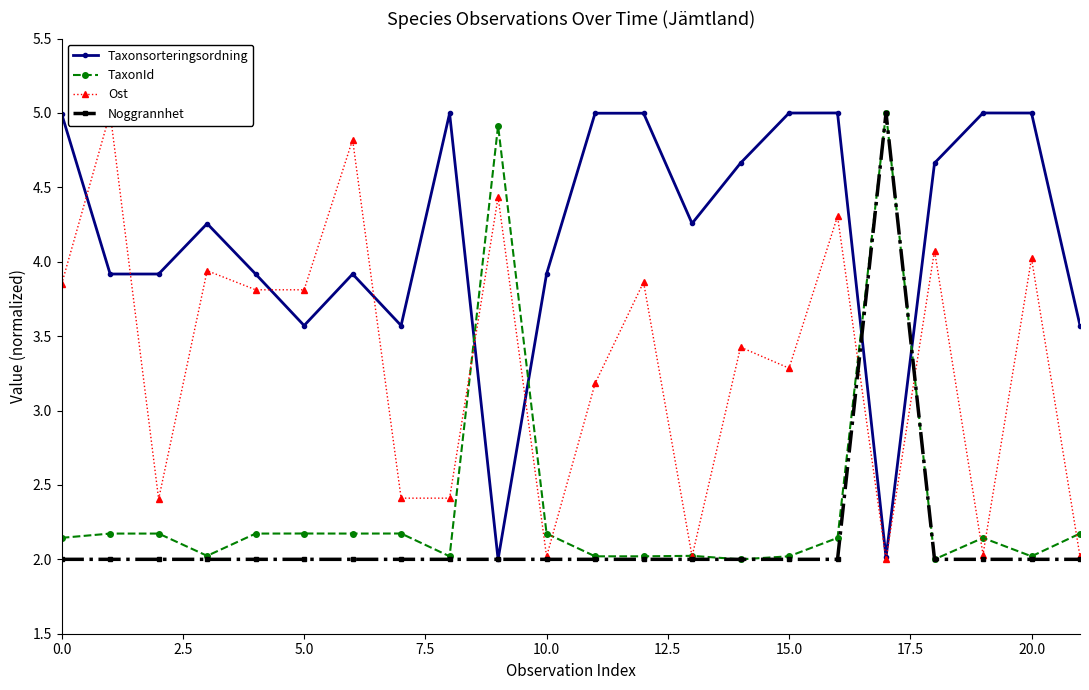

Does the chart have visible grid lines?

No